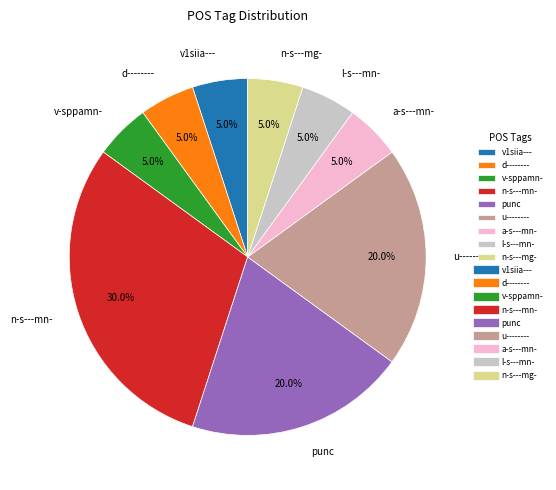

Is d-------- the majority of the pie?

No